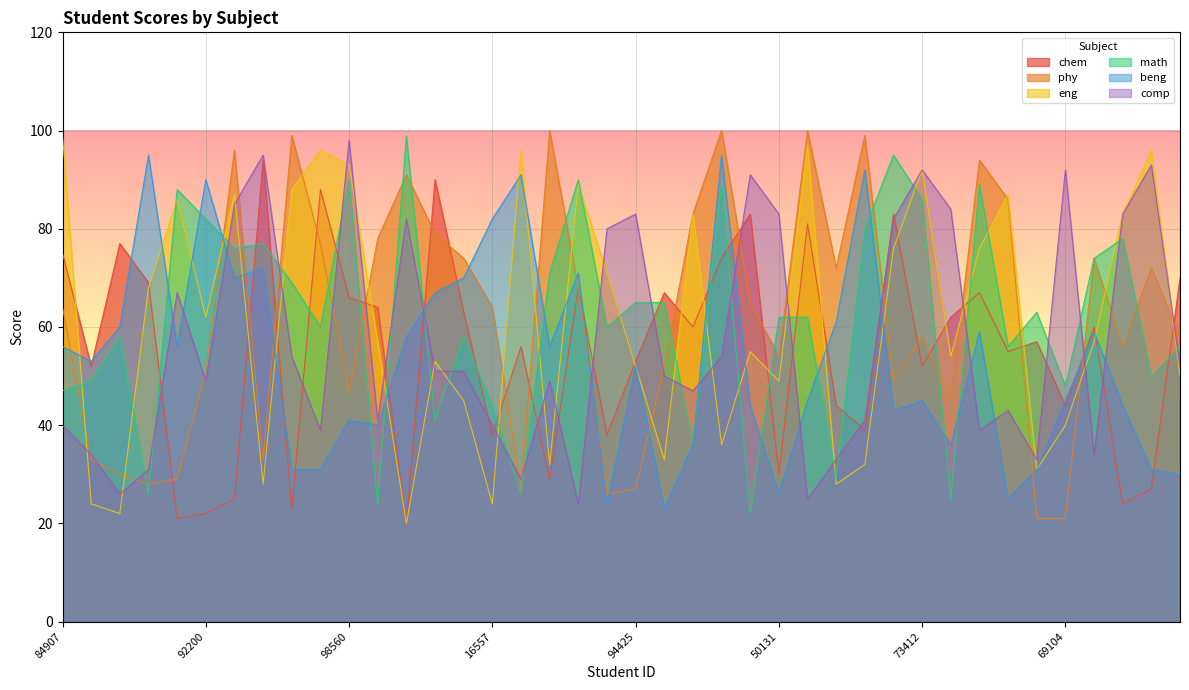

In comp, how many points are higher than both neighbors (excluding endpoints)?

11